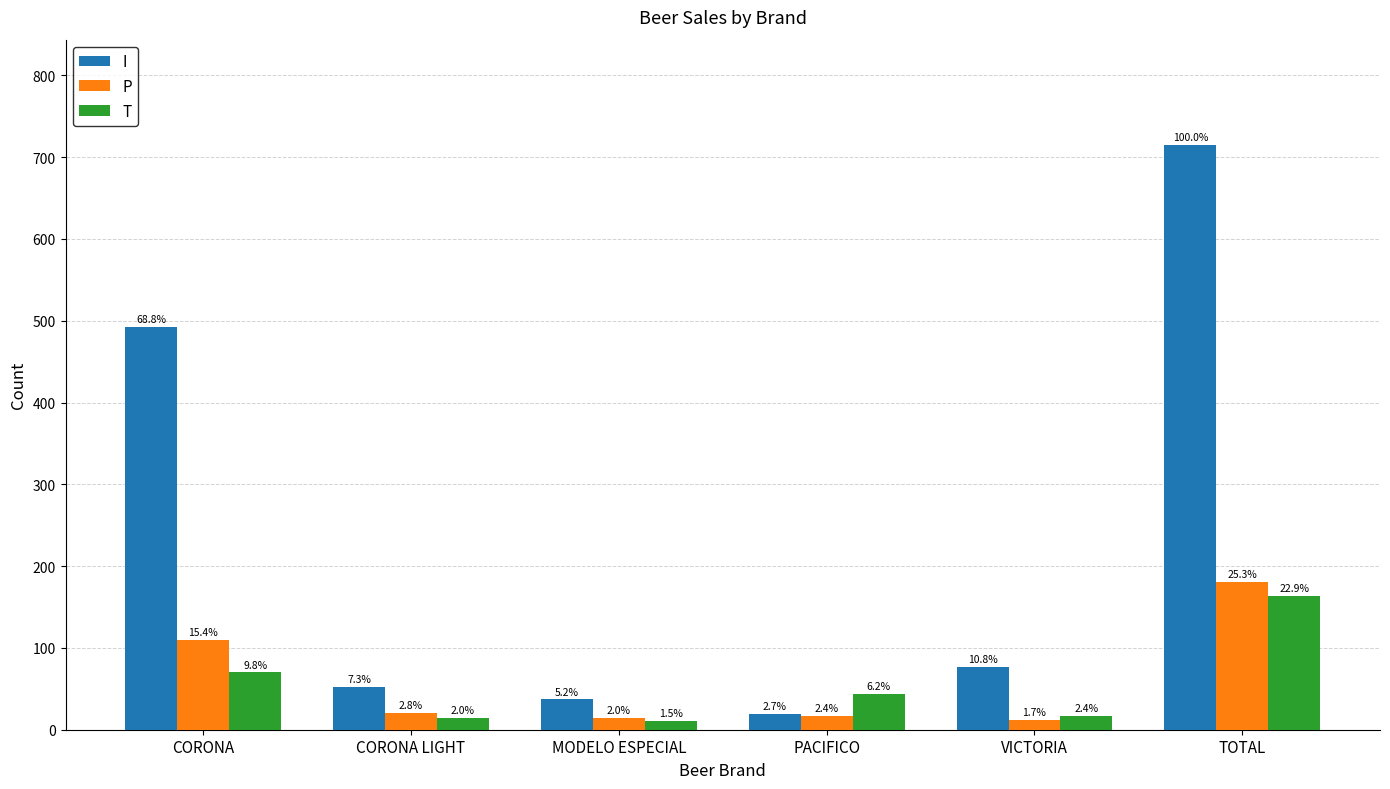

Which series has the largest total across all categories?

I